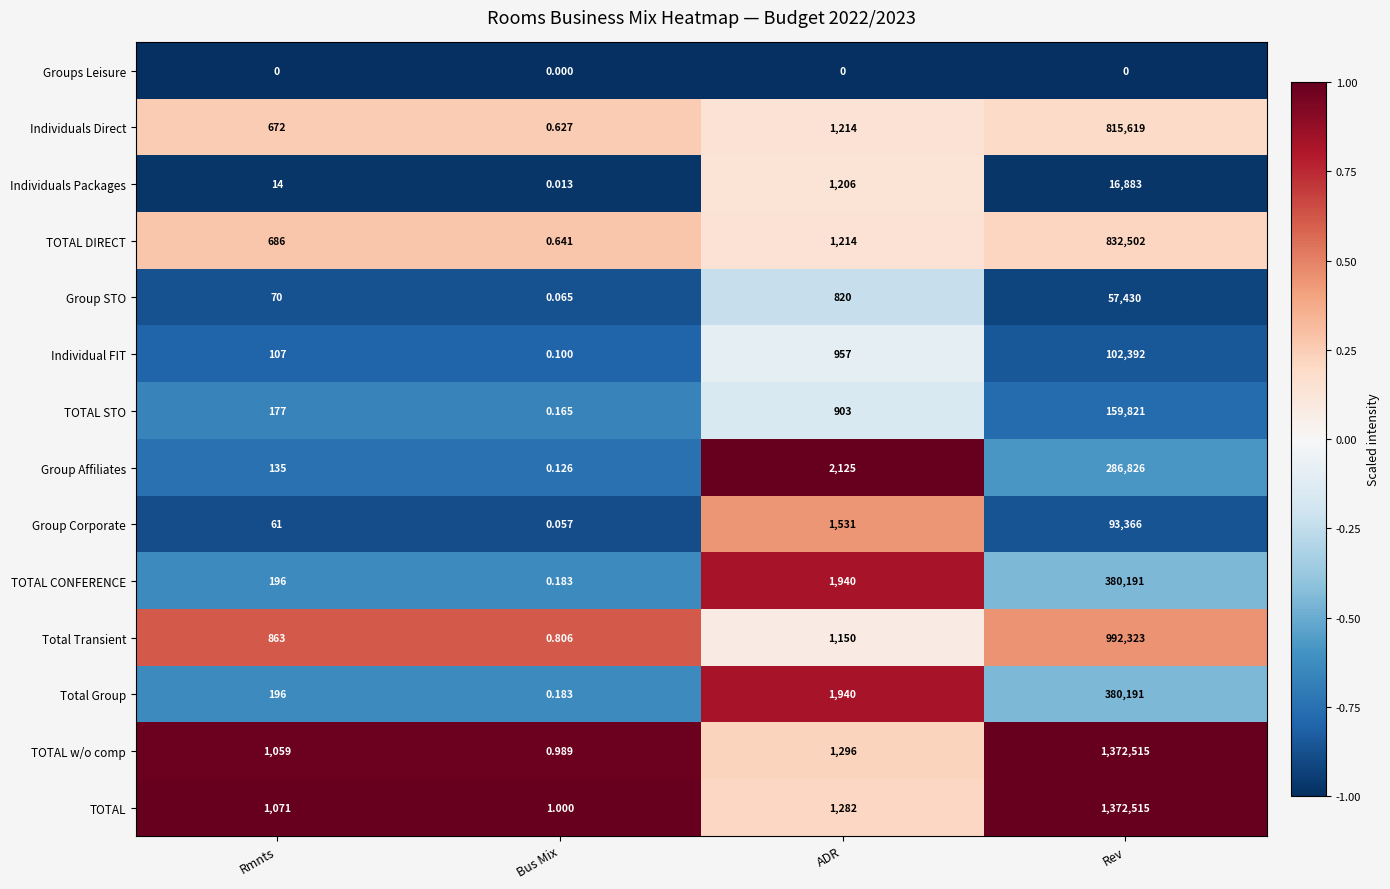

At which label is Total Transient closest to 496161?

ADR